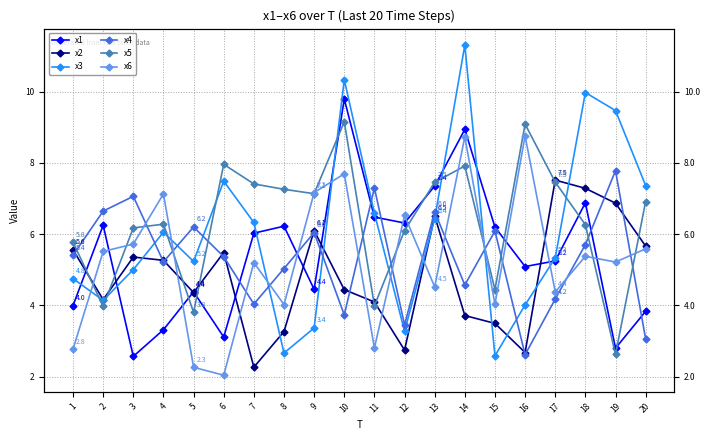

What is the average value of the x2 series?

4.8